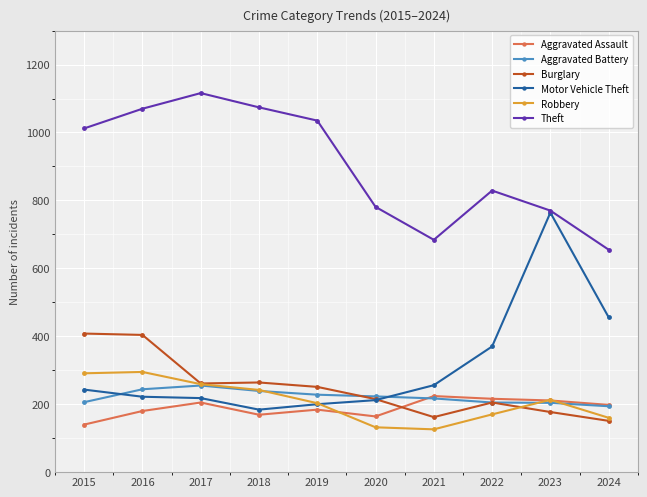

What is the difference between the second highest and minimum values in the Aggravated Battery series?

50